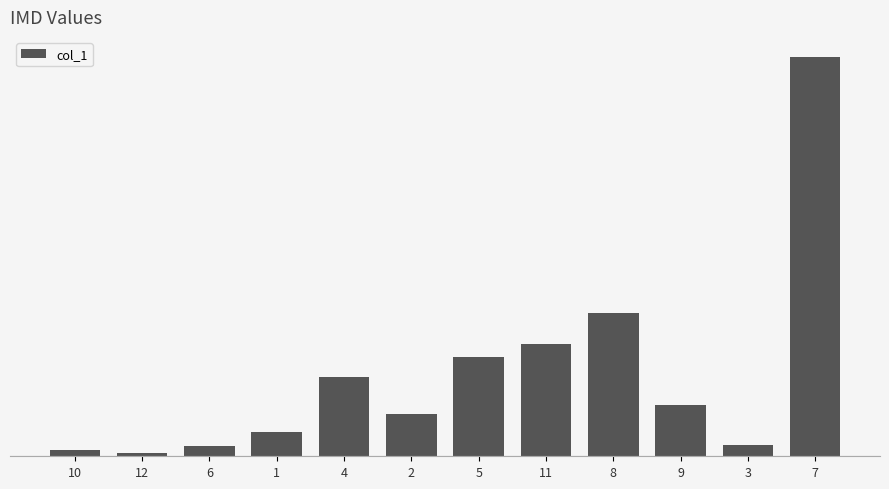

What is the average value?

48.2